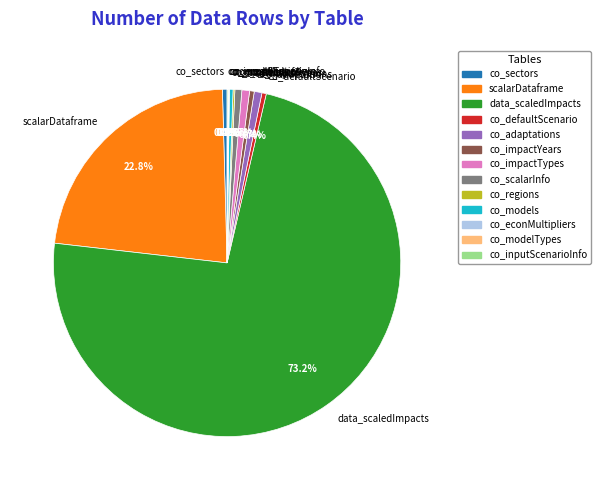

Is the sum of co_adaptations and data_scaledImpacts greater than half?

Yes